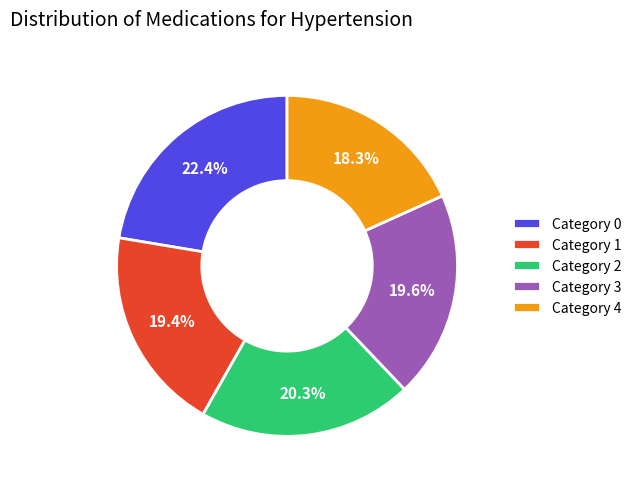

How much of the chart is everything except Category 2?

79.7%